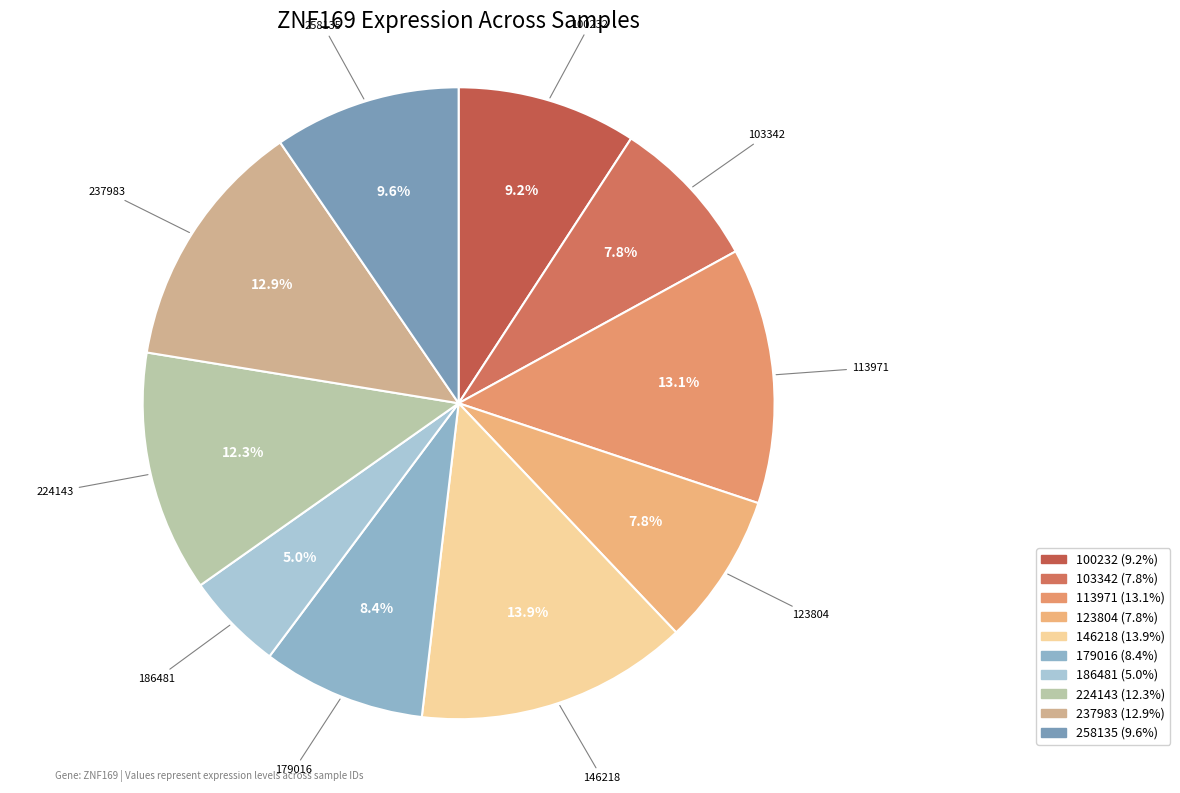

To the nearest percent, what is the average slice percentage?

10%